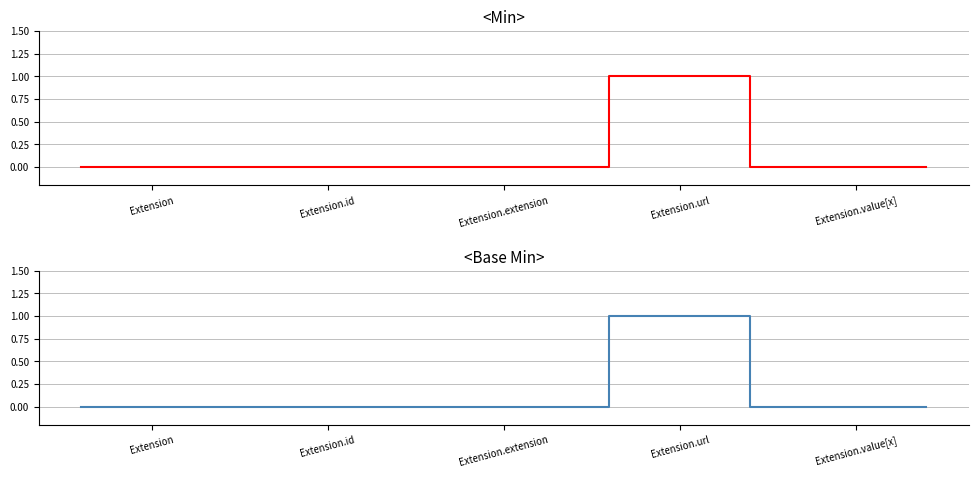

True or false: Base Min has a value of -1 at 6.

False